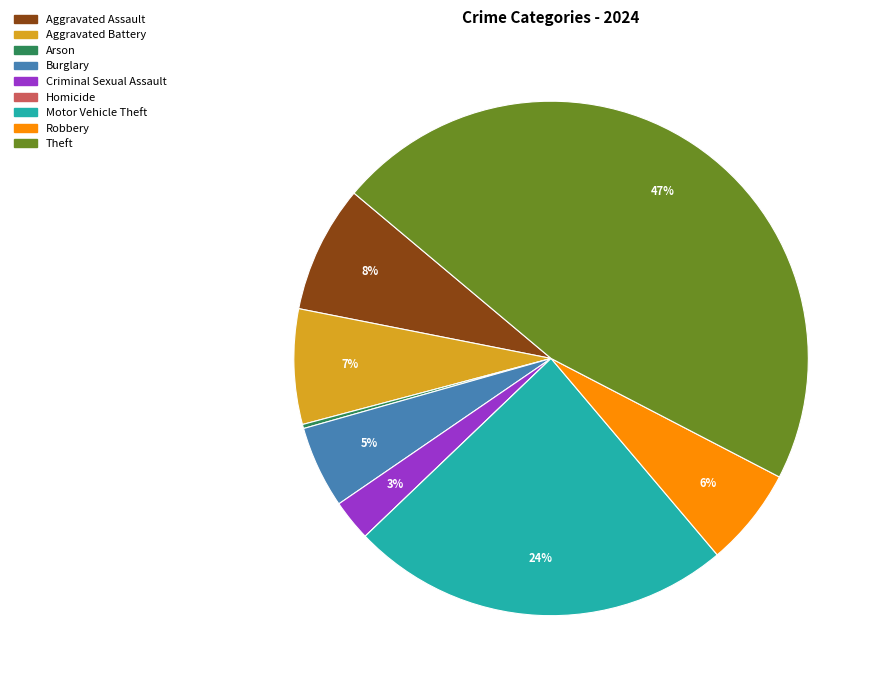

Which slice is the largest?

Theft